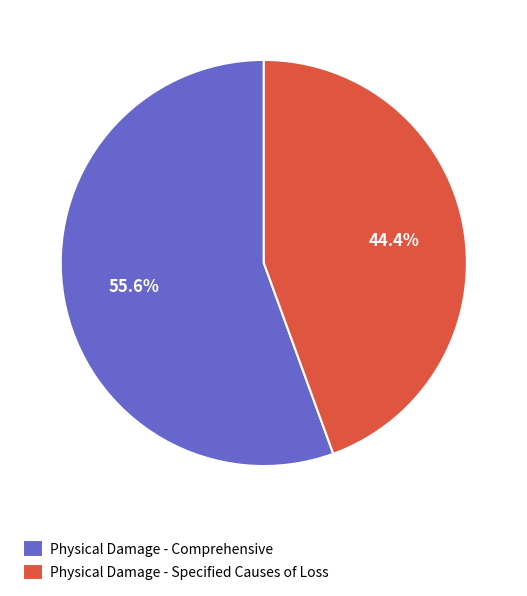

How many segments does this pie chart have?

2